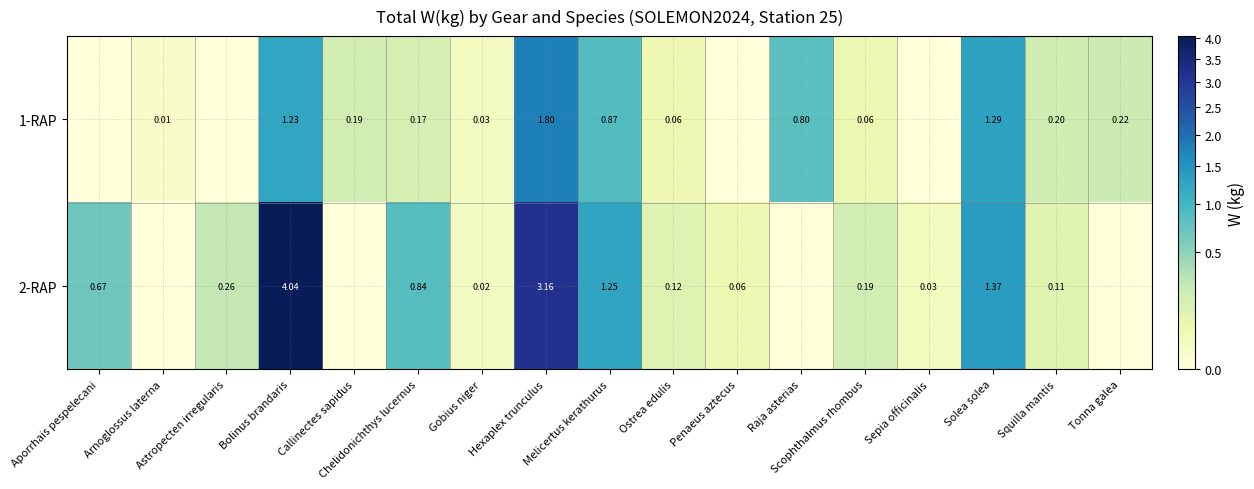

How many positive values does the 2-RAP series have?

13